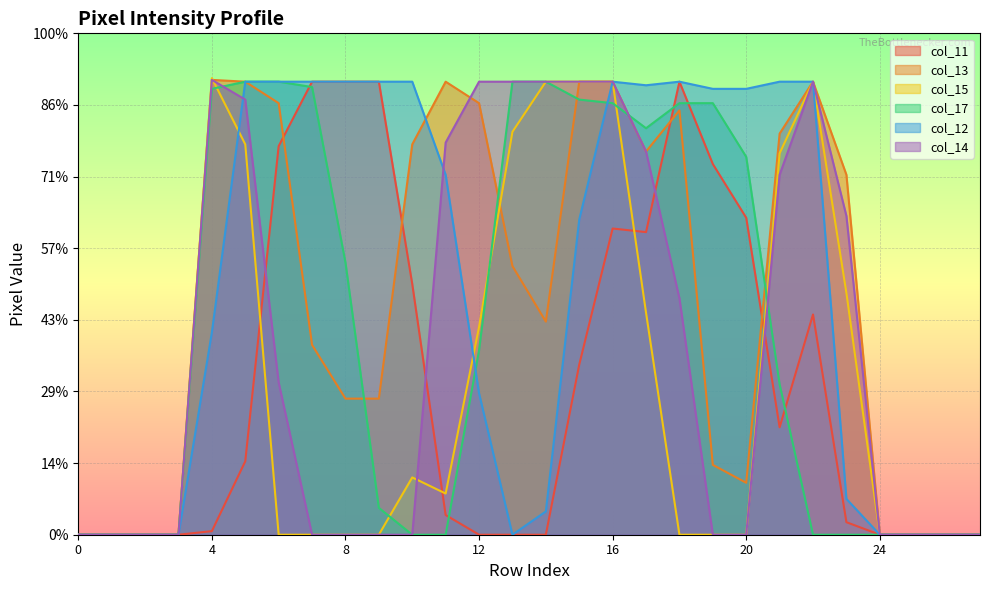

Reading left to right, list all the values displayed in this chart.

col_11: 0	0	0	0	2	41	217	253	253	253	140	11	0	0	0	95	171	169	253	207	177	60	123	7	0	0	0	0
col_13: 0	0	0	0	254	253	241	106	76	76	218	253	241	150	119	253	253	214	237	39	29	224	253	201	0	0	0	0
col_15: 0	0	0	0	255	218	0	0	0	0	32	23	116	225	253	253	253	124	0	0	0	213	253	135	0	0	0	0
col_17: 0	0	0	0	249	253	253	250	152	15	0	0	103	253	253	243	241	227	241	241	211	84	0	0	0	0	0	0
col_12: 0	0	0	0	113	253	253	253	253	253	253	201	79	0	13	176	253	251	253	249	249	253	253	20	0	0	0	0
col_14: 0	0	0	0	254	243	85	0	0	0	0	219	253	253	253	253	253	214	132	0	0	201	253	178	0	0	0	0